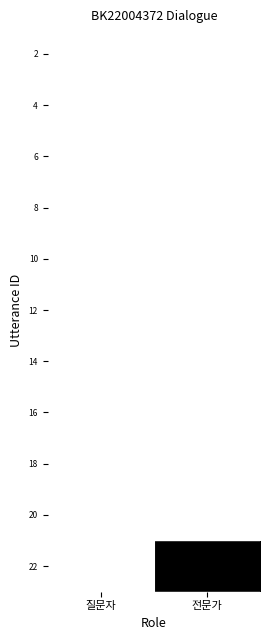

At which category is the sum across all series the highest?

전문가